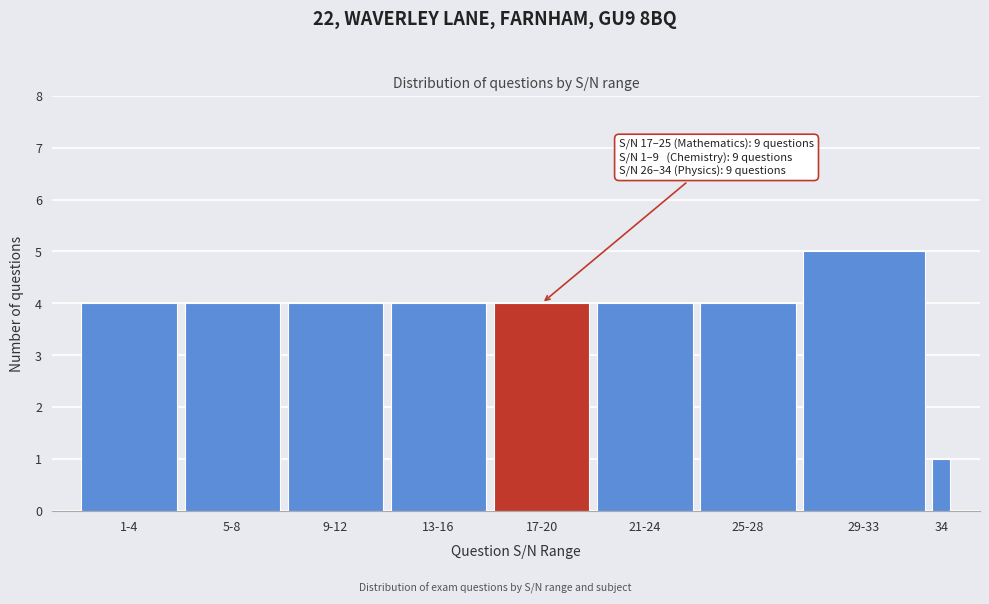

Reading right to left, extract all data points from this chart.

34=1	29-33=5	25-28=4	21-24=4	17-20=4	13-16=4	9-12=4	5-8=4	1-4=4